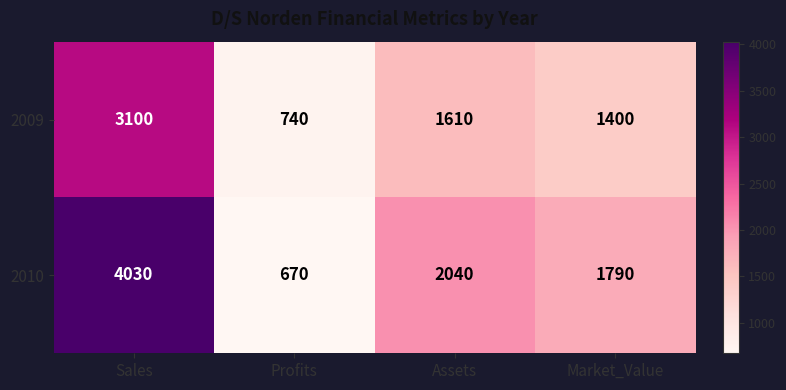

Reading left to right, list all the values displayed in this chart.

2009: Sales=3100	Profits=740	Assets=1610	Market_Value=1400
2010: Sales=4030	Profits=670	Assets=2040	Market_Value=1790